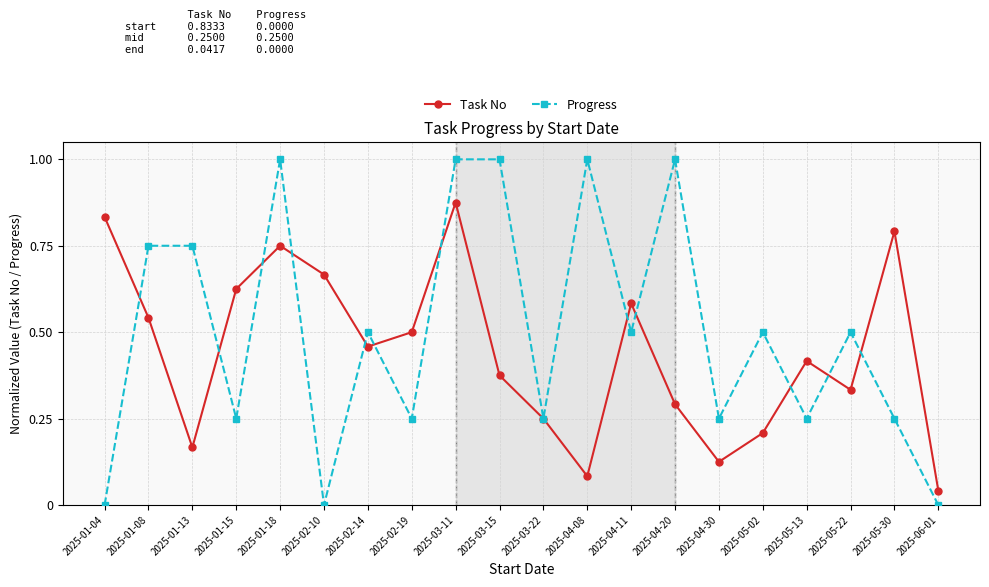

How many lines are shown in the chart?

2